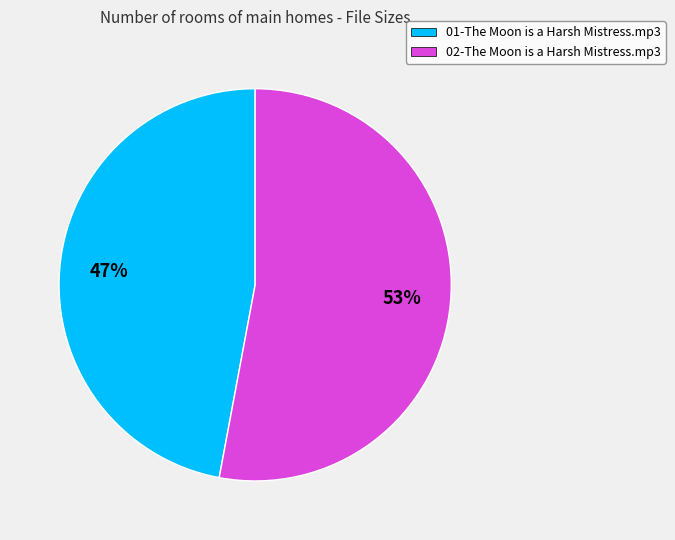

Which slice is the largest?

02-The Moon is a Harsh Mistress.mp3